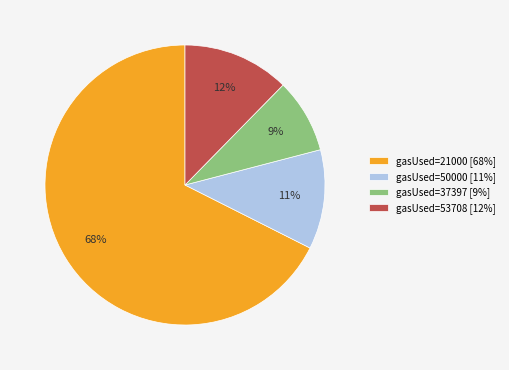

Do gasUsed=53708 [12%] and gasUsed=21000 [68%] together represent more than half of the pie?

Yes